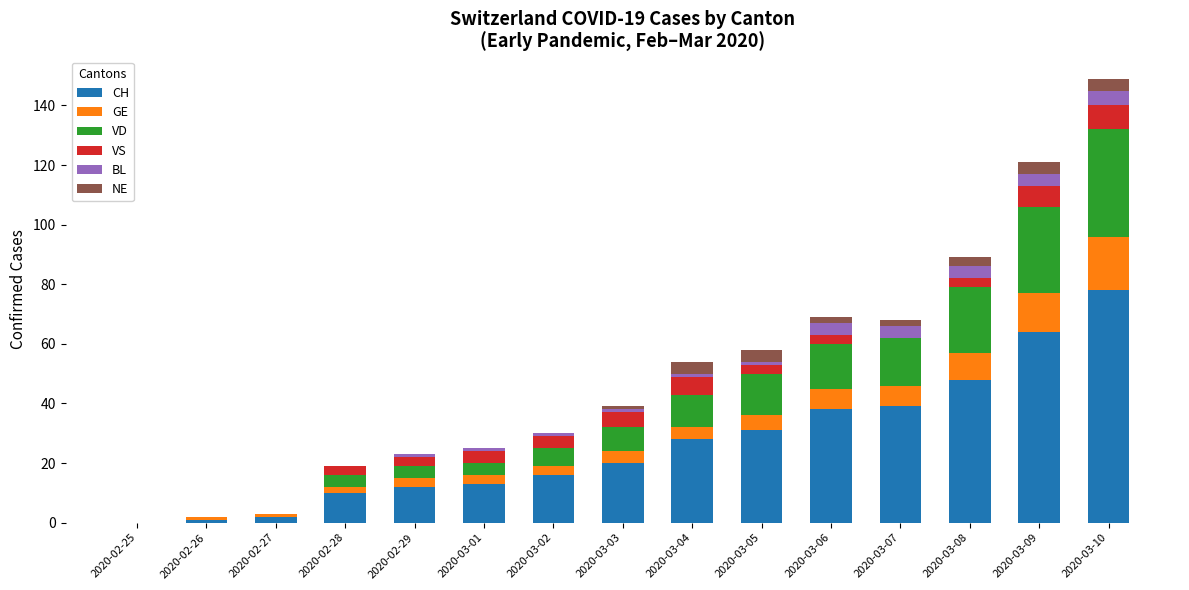

At which category is the sum across all series the highest?

2020-03-10